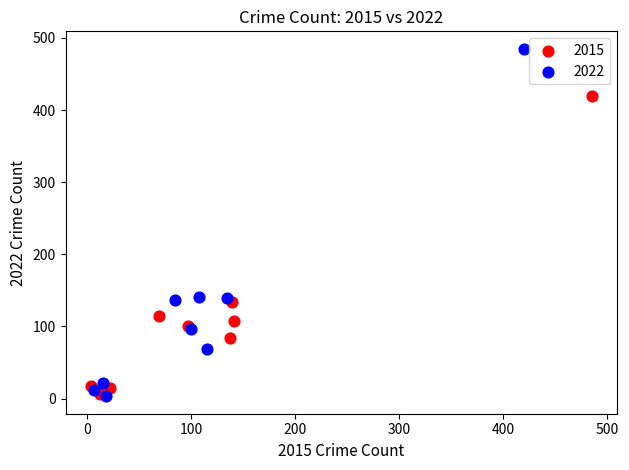

Which series has the largest Y range (max minus min)?

2022